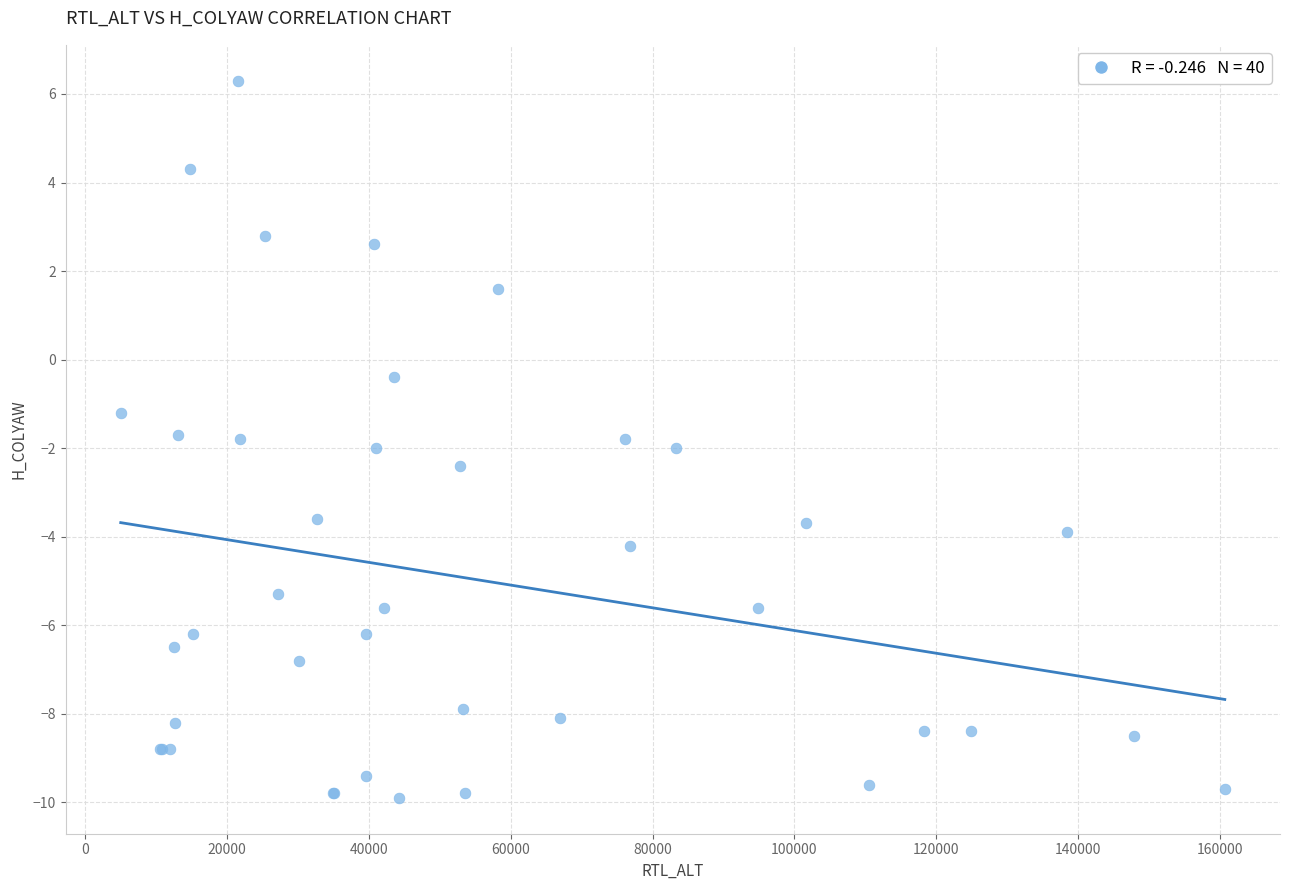

What Y value in the scatter plot is closest to -1?

-1.2